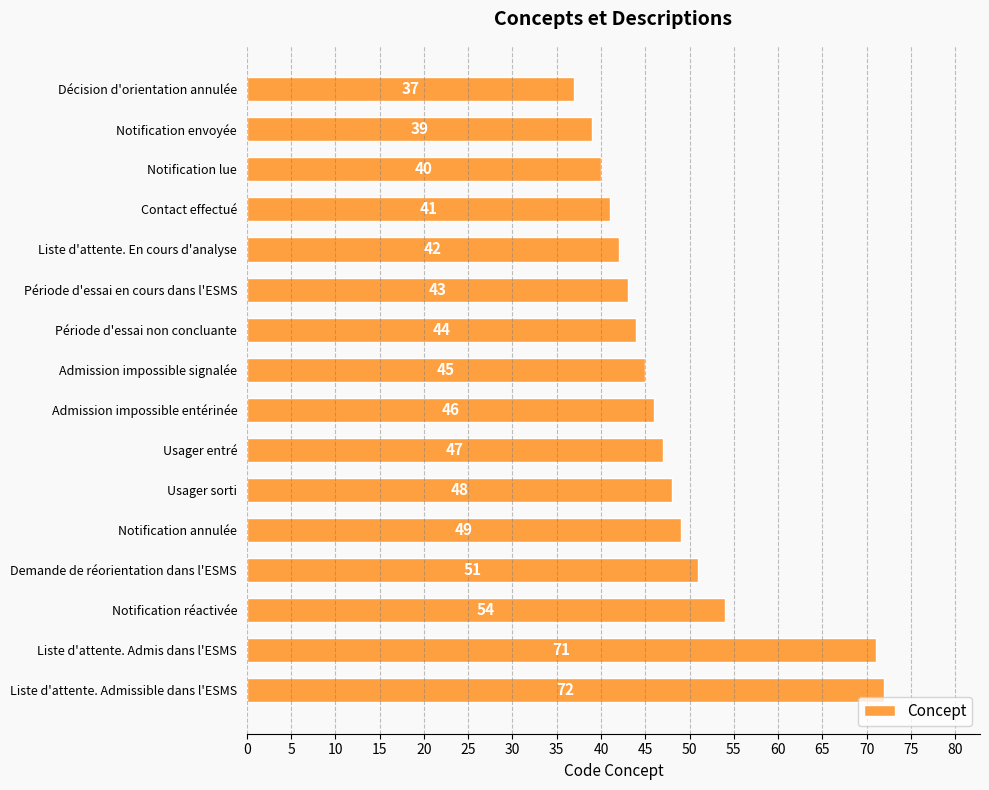

Reading top to bottom, list all the values displayed in this chart.

37	39	40	41	42	43	44	45	46	47	48	49	51	54	71	72